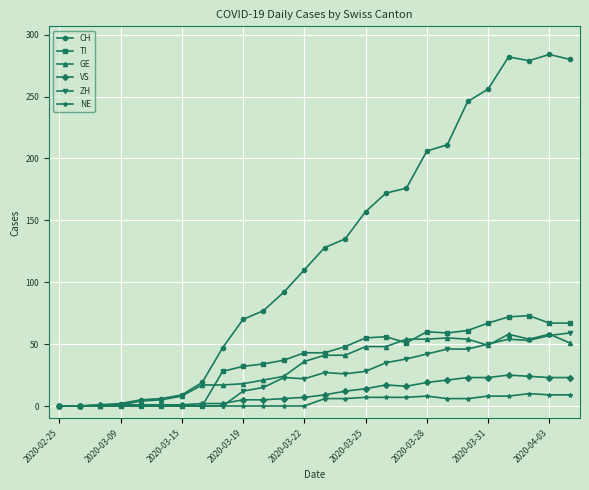

True or false: TI has more than 1 points higher than both neighbors.

True